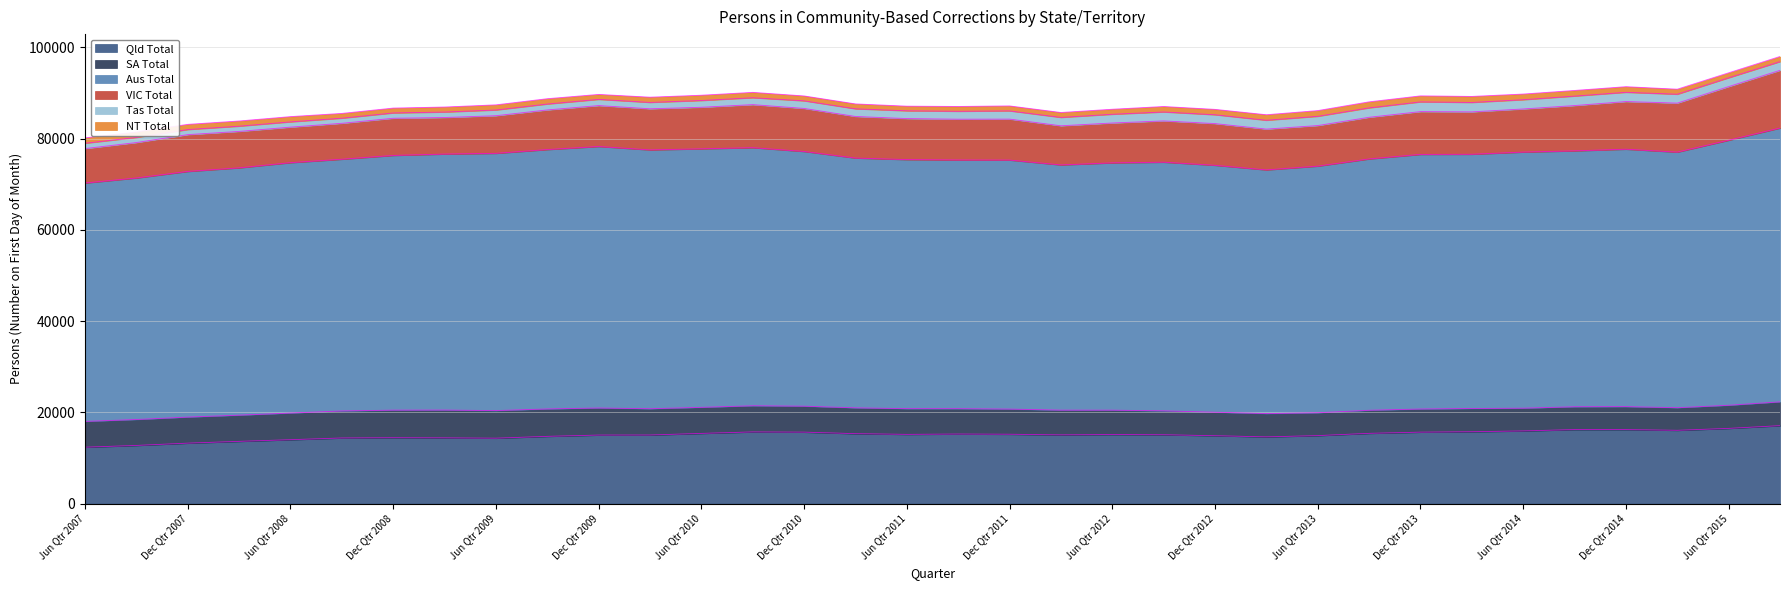

What is the value of the Qld Total point at the 23rd from the left?

14881